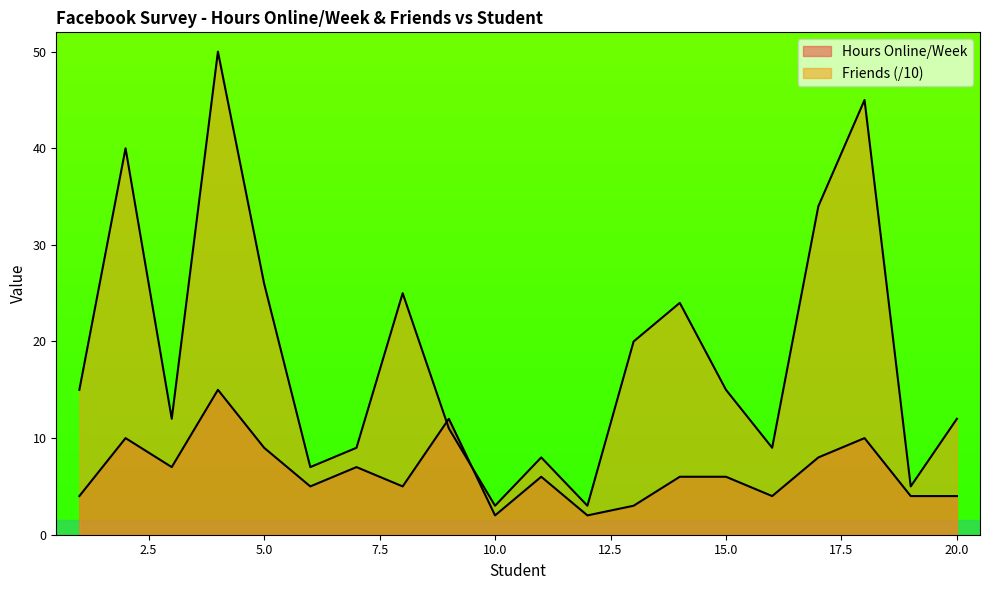

True or false: Friends and Hours Online/Week cross at least once.

True